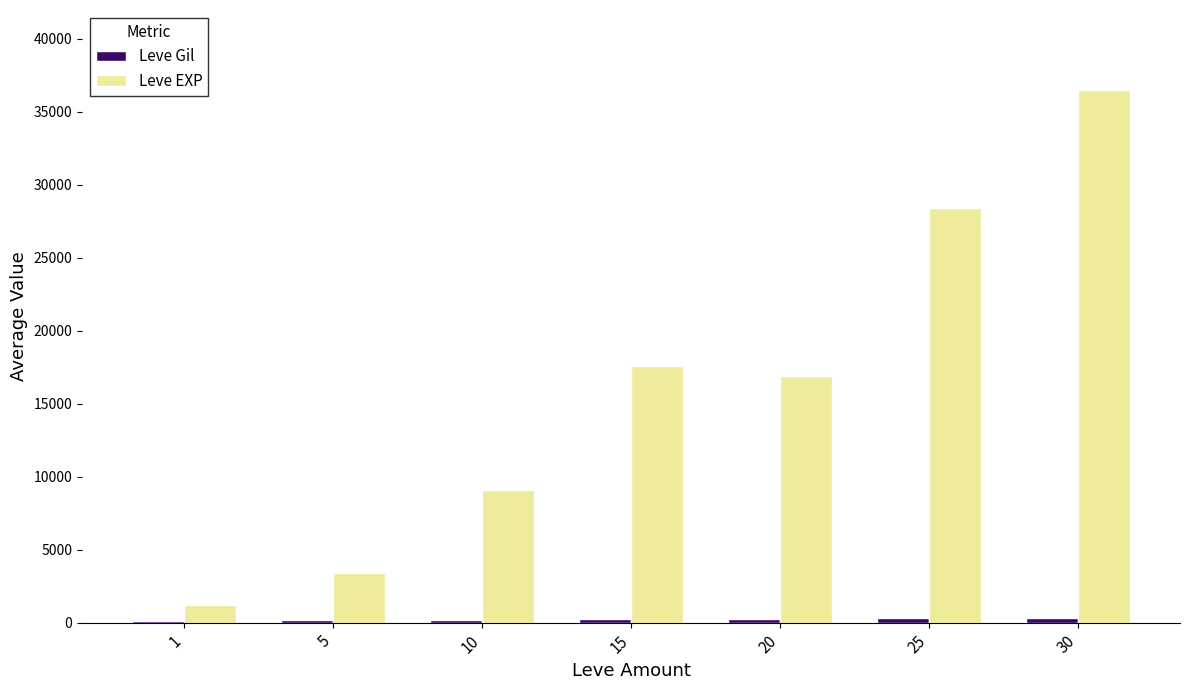

Which series has the largest total across all categories?

Leve EXP